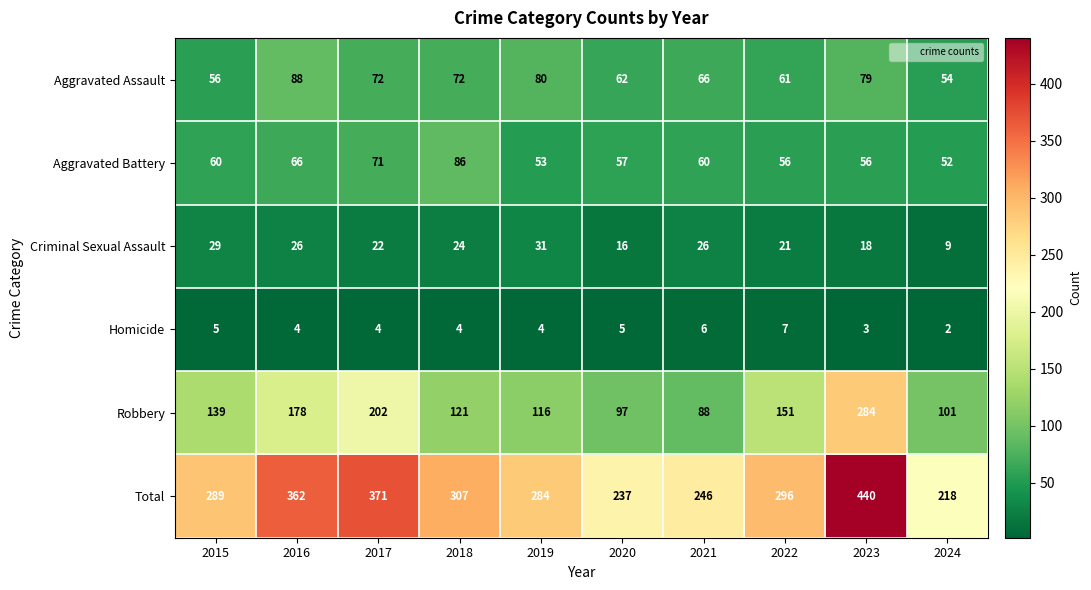

List the series in order of their peak value, lowest first.

Homicide, Criminal Sexual Assault, Aggravated Battery, Aggravated Assault, Robbery, Total